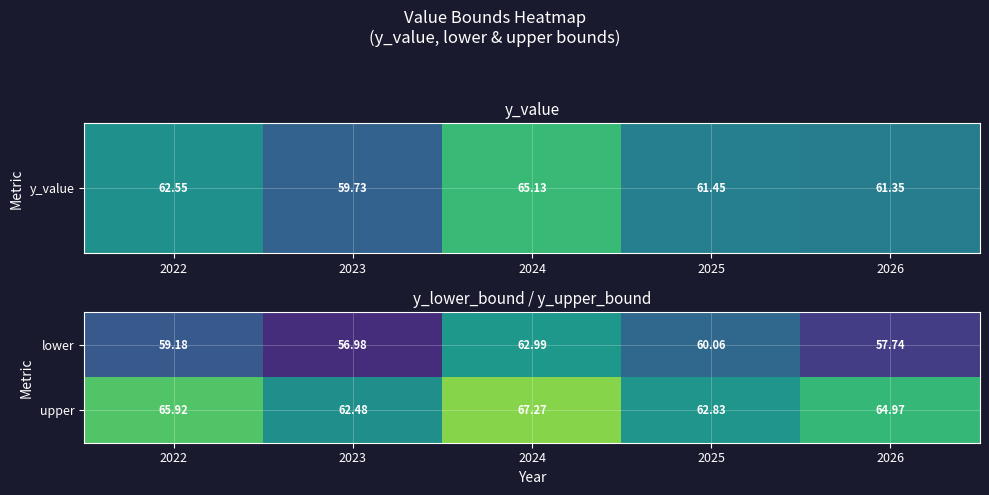

Rank the series at 2022 from highest to lowest value.

upper, lower